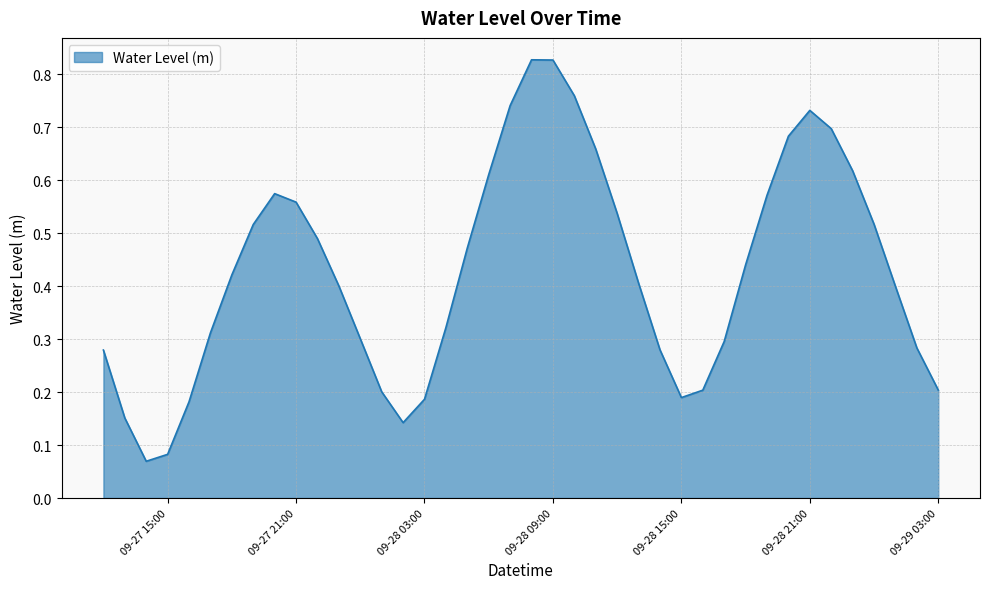

Where is the data nearest to the value 0?

2024-09-27 14:00:00